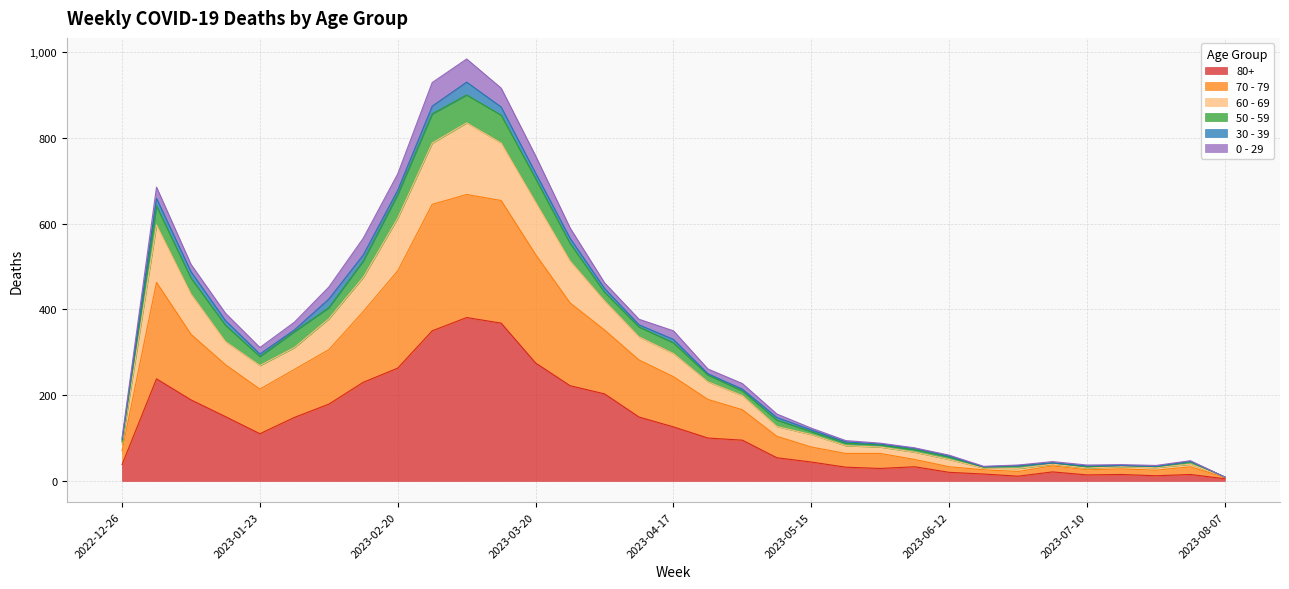

What is the approximate value of 80+ at 2023-02-06, to the nearest 50?

200